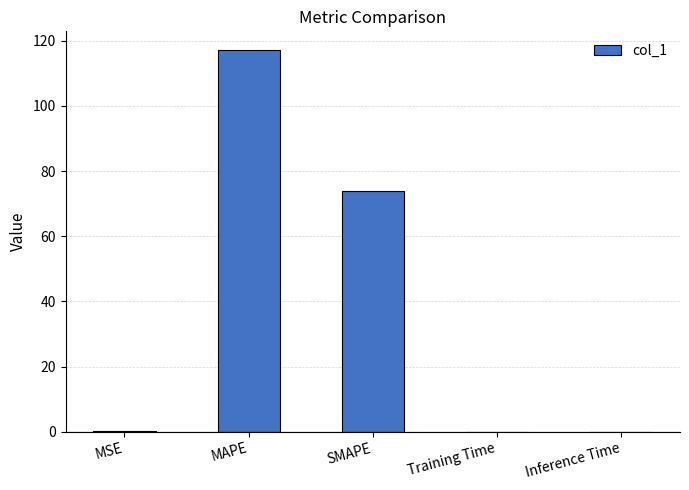

What is the change in value from MSE to SMAPE?

+73.8